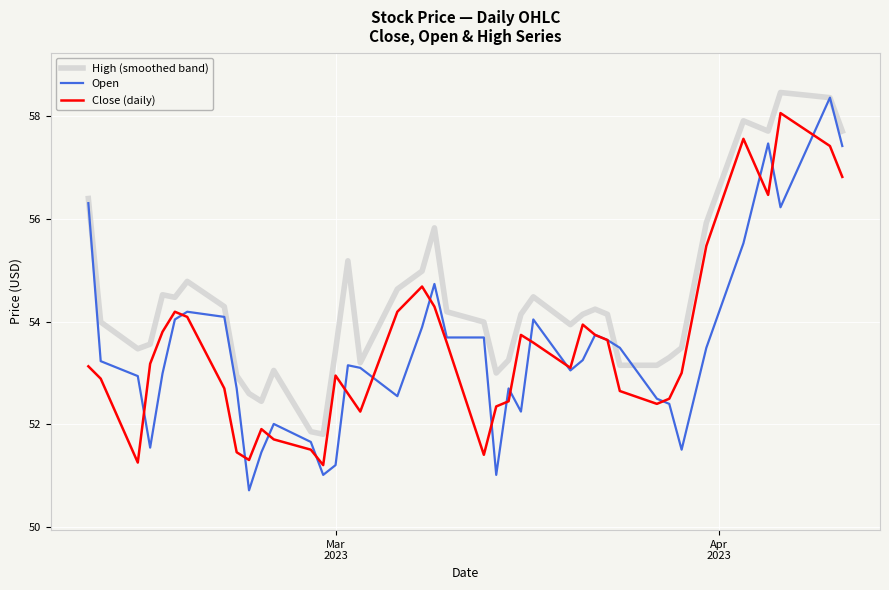

What is the greatest value displayed?

58.5